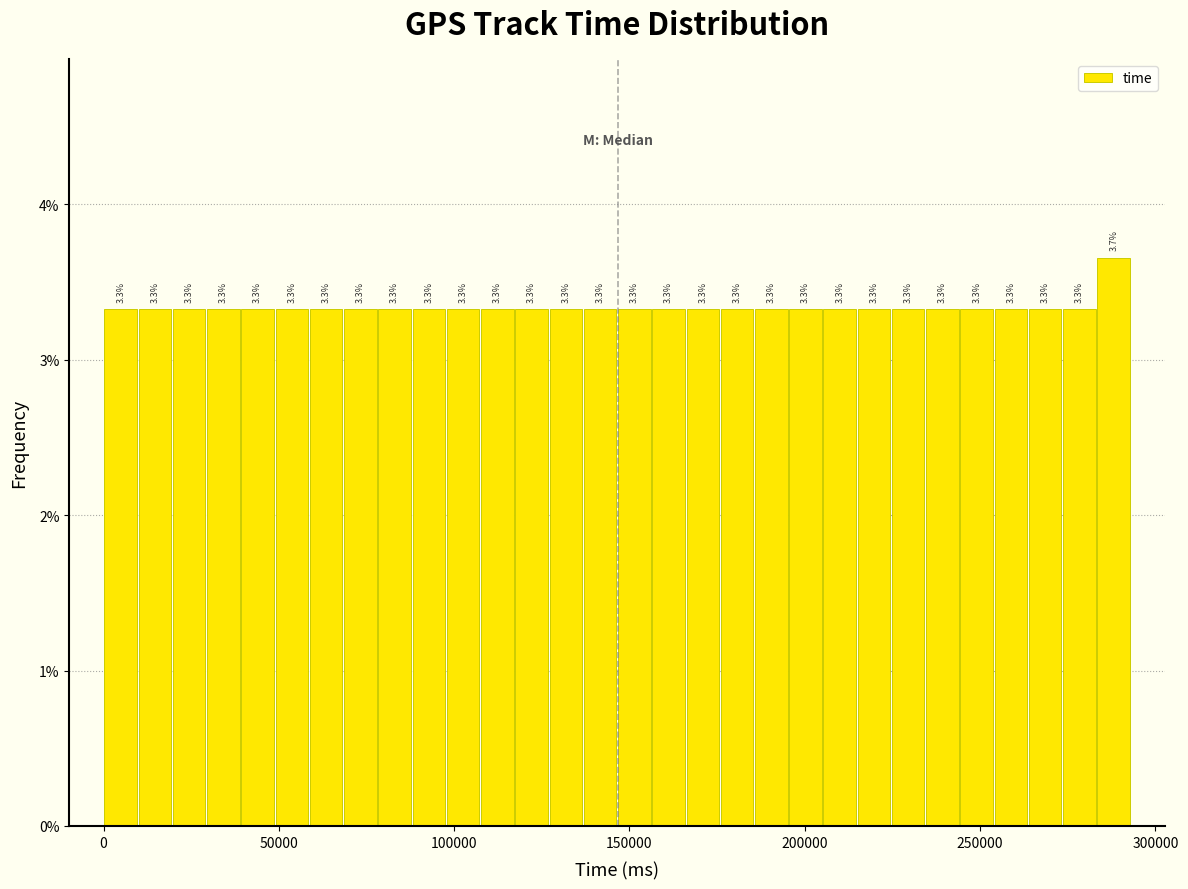

Around what value on the x-axis is the tallest bar? Give the approximate position of its centre, as read against the axis.

290000